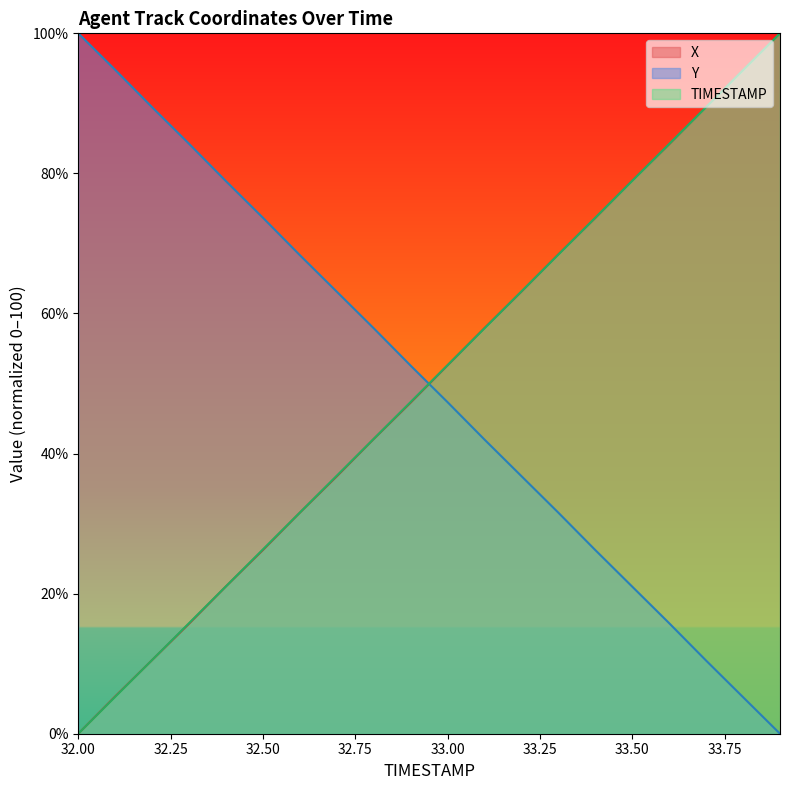

How many intersections are there between X and Y?

1